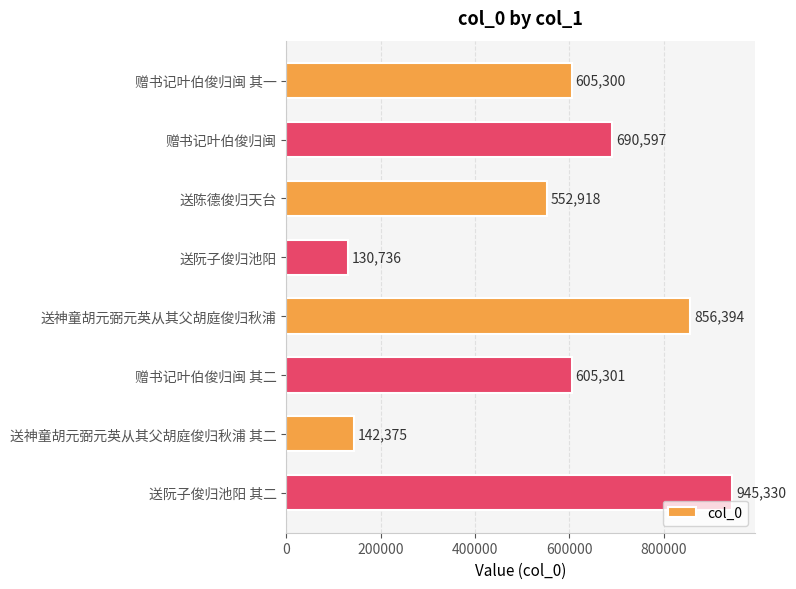

What is the change in value from 送神童胡元弼元英从其父胡庭俊归秋浦 to 送阮子俊归池阳 其二?

+88936